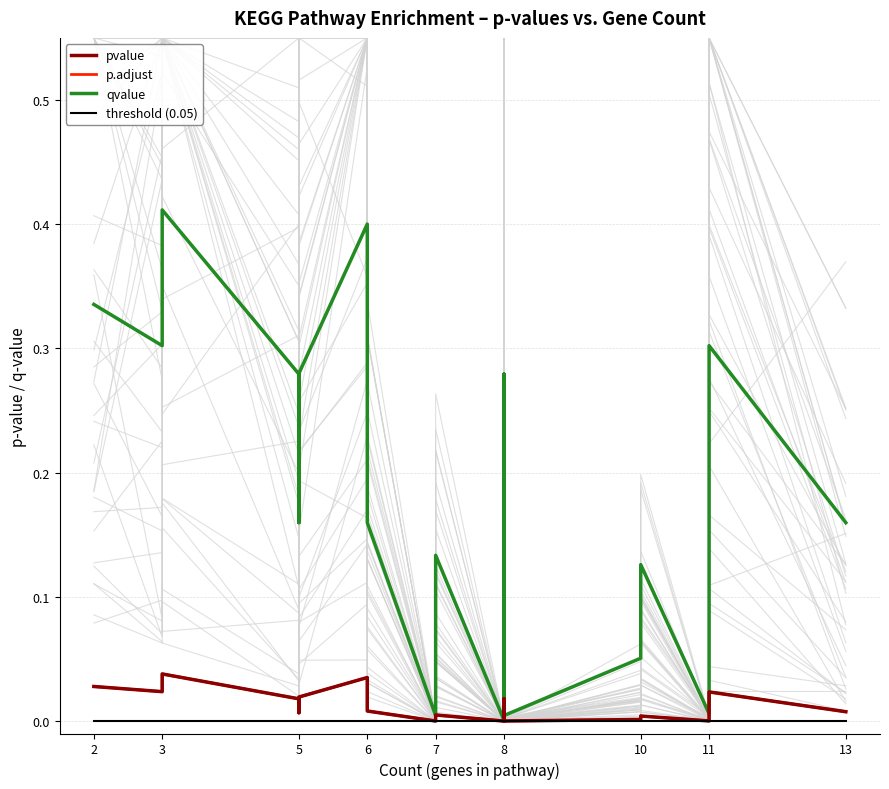

How many series are shown in this chart?

4